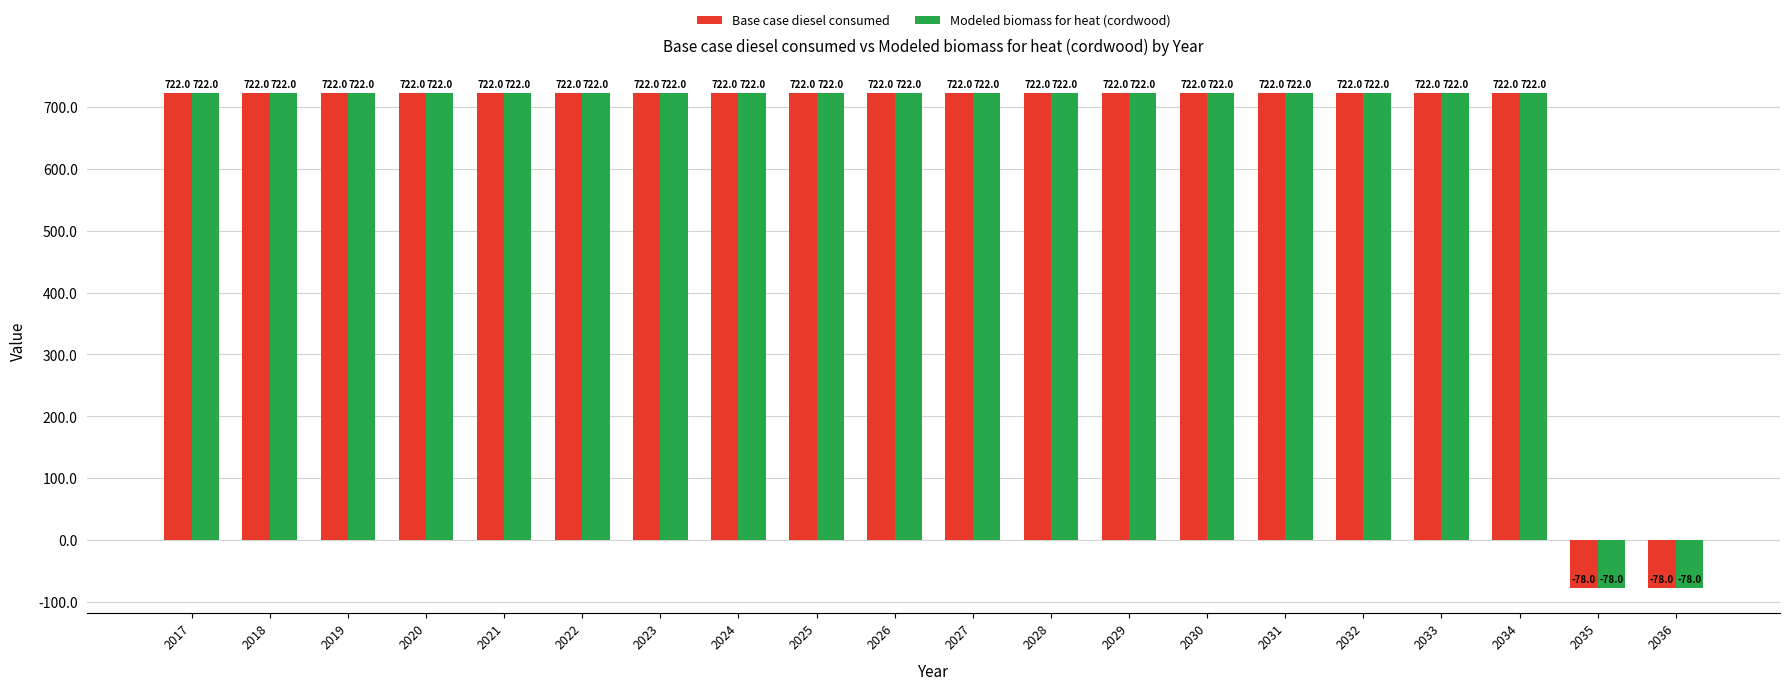

How many data points does each series have?

20